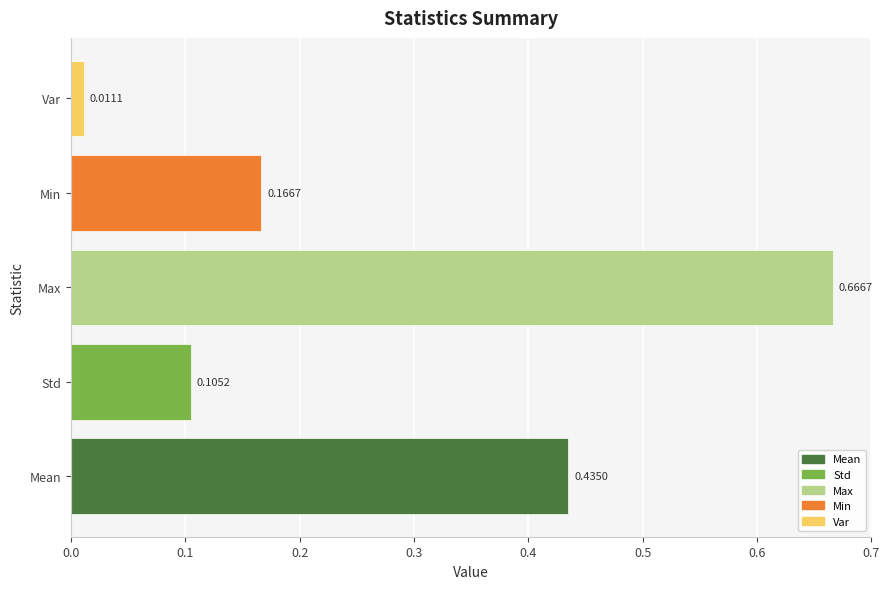

What is the average value?

0.3